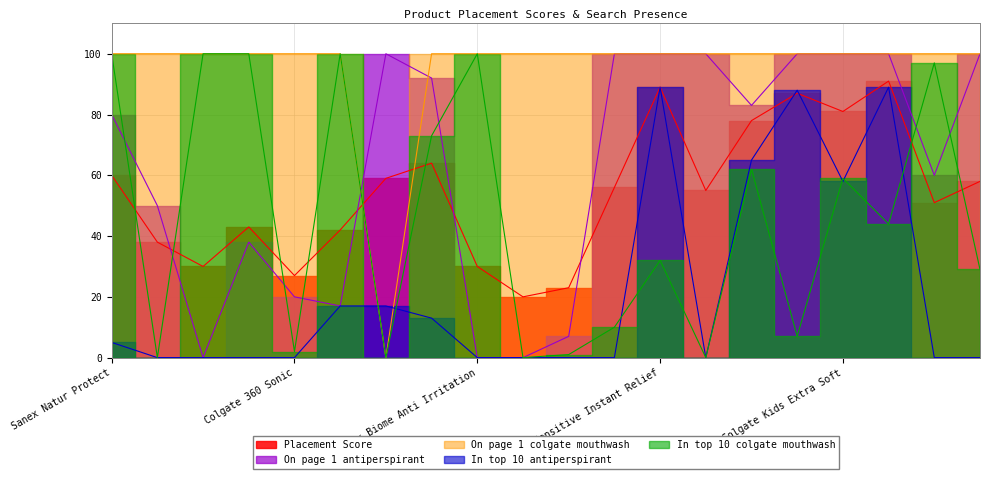

Between which two adjacent categories do On page 1 antiperspirant and Placement Score first intersect?

Colgate ProClinical 150 and Sanex Dermo Invisible